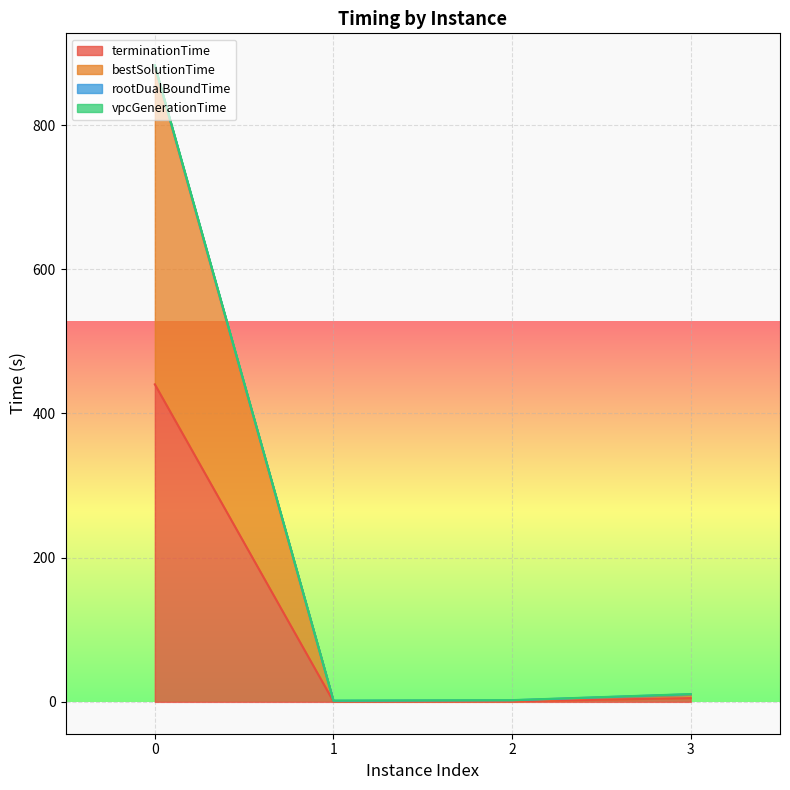

What is the minimum value shown in the chart?

0.5